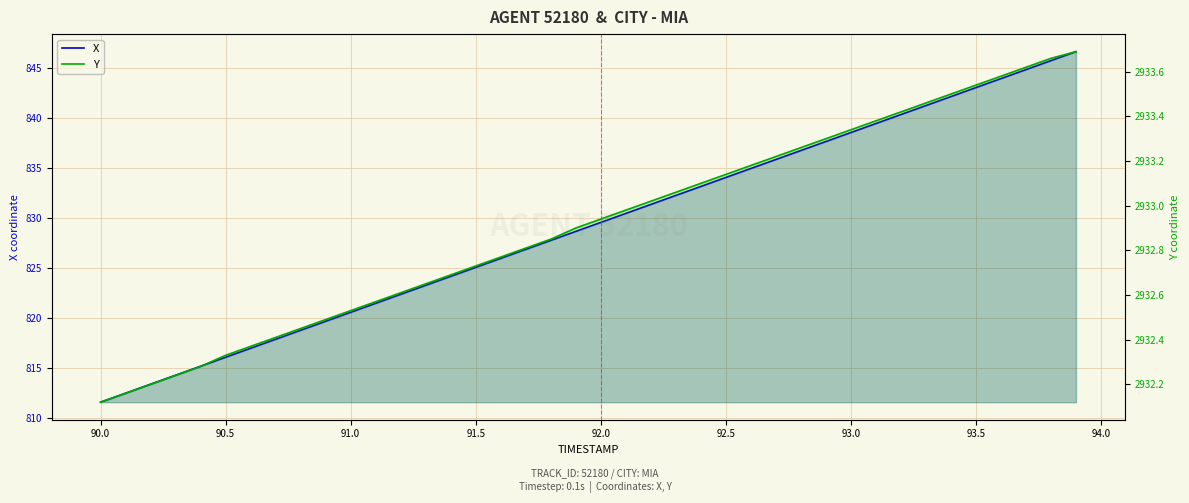

True or false: X and Y cross at least once.

False